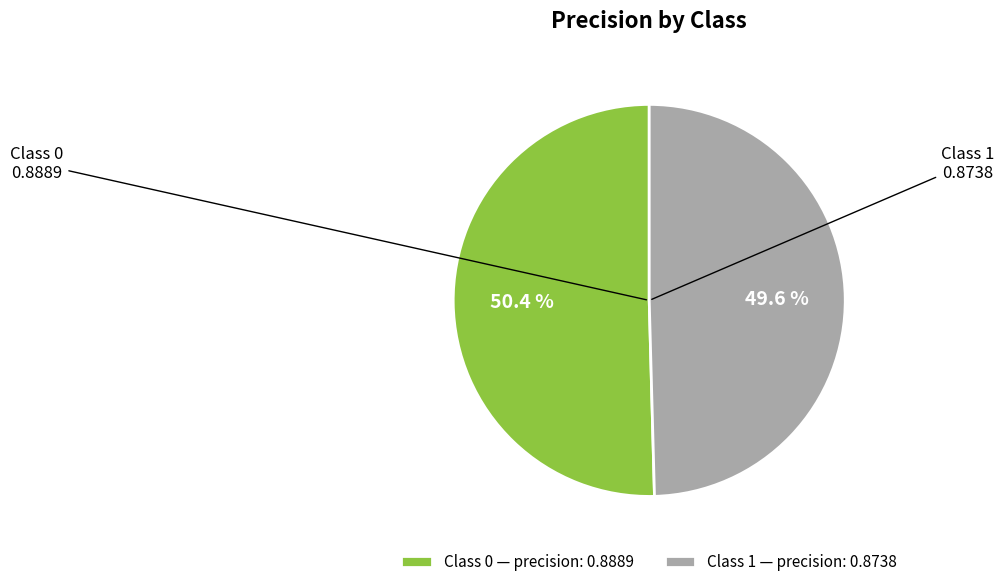

What is the total percentage of Class 1 — precision: 0.8738 and Class 0 — precision: 0.8889?

100.0%